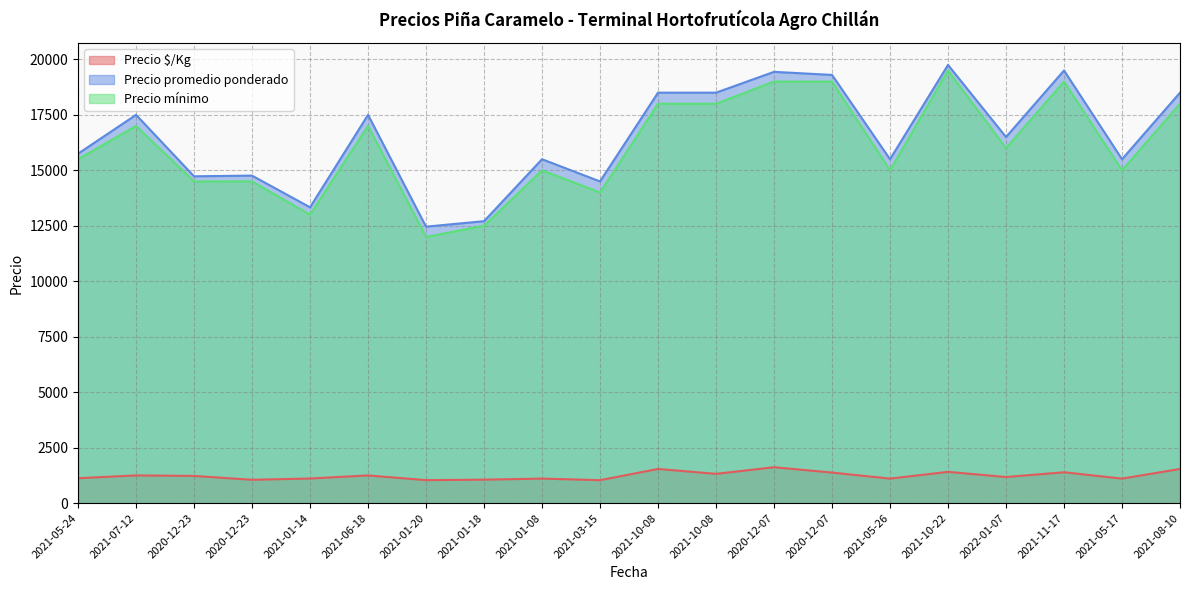

What is the difference between the Precio promedio ponderado values at 2021-06-18 and 2021-11-17?

2000